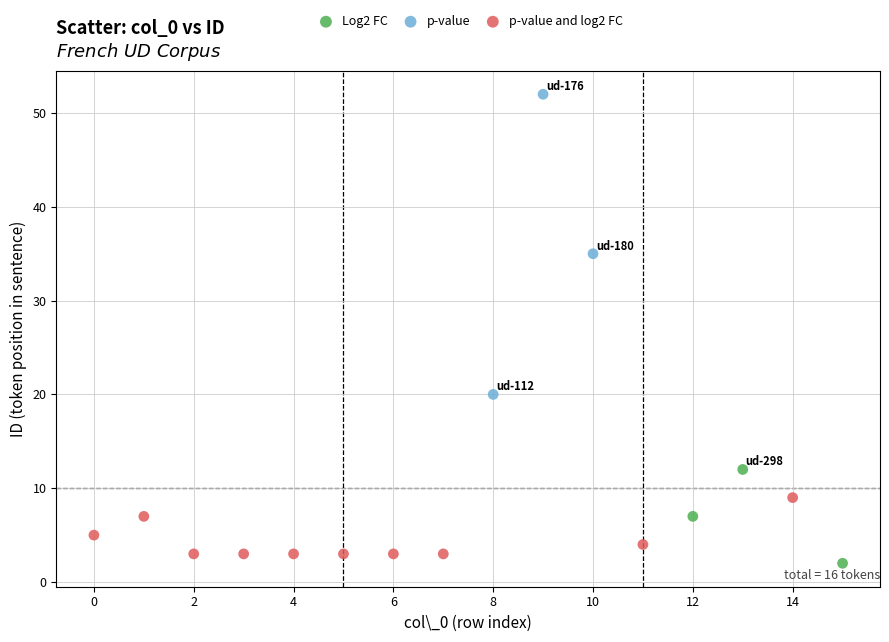

Which series has the largest Y range (max minus min)?

p-value